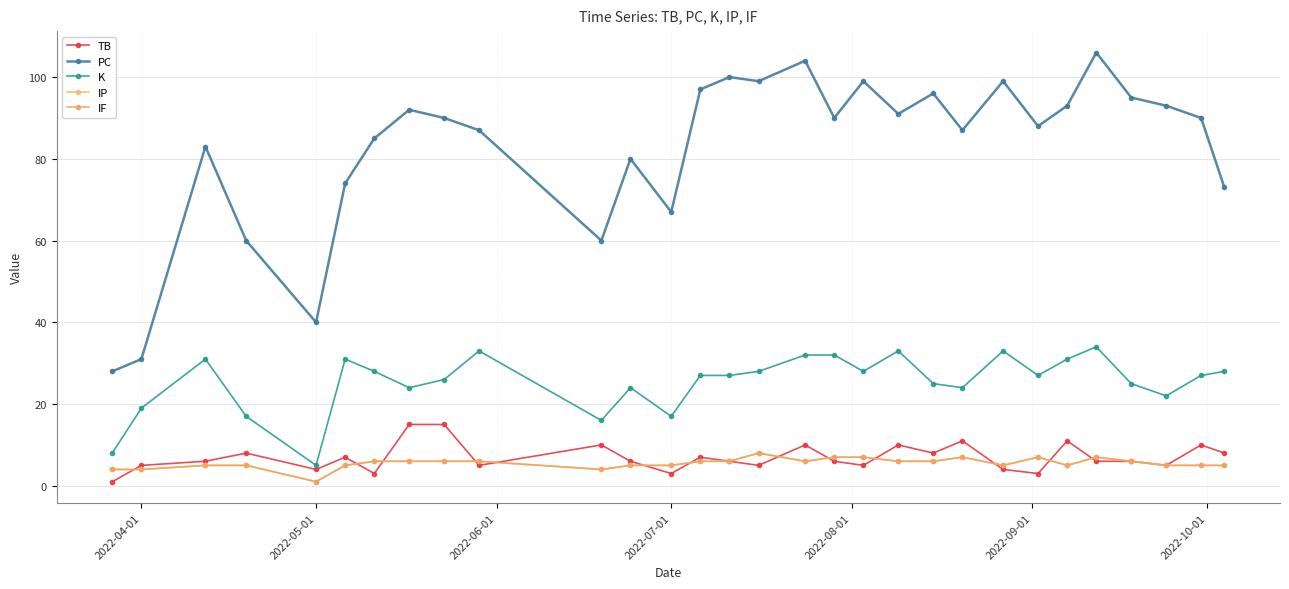

The K series shows 17 at 2022-07-01. True or false?

True